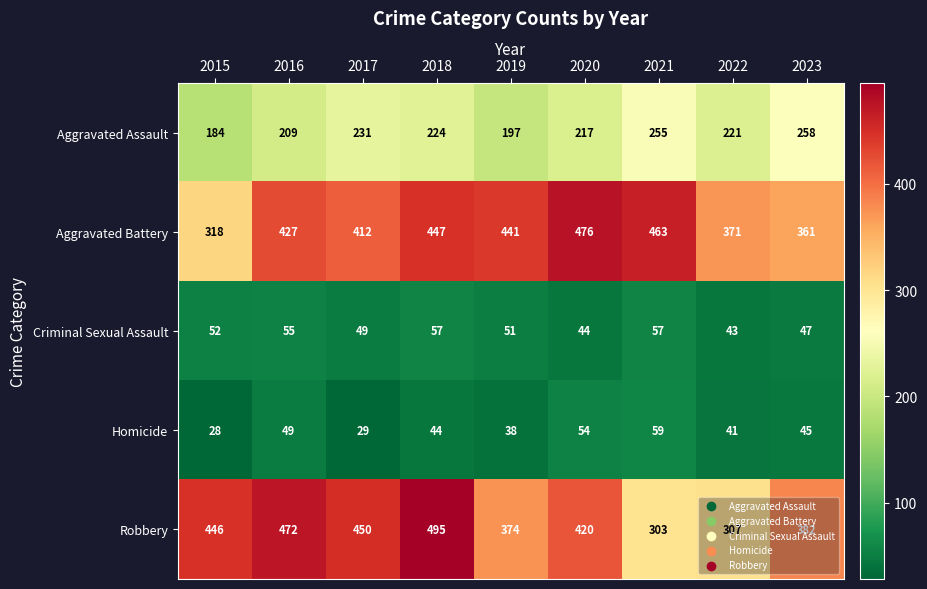

Between 2021 and 2023, which series saw the biggest shift?

Aggravated Battery